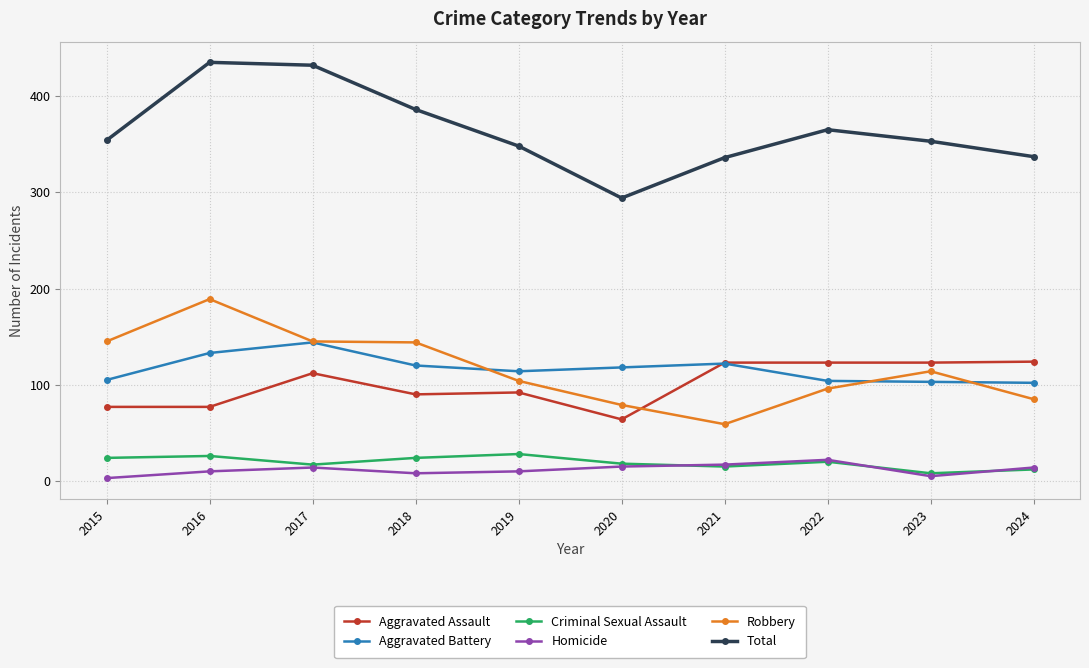

True or false: Total and Criminal Sexual Assault intersect in this chart.

False